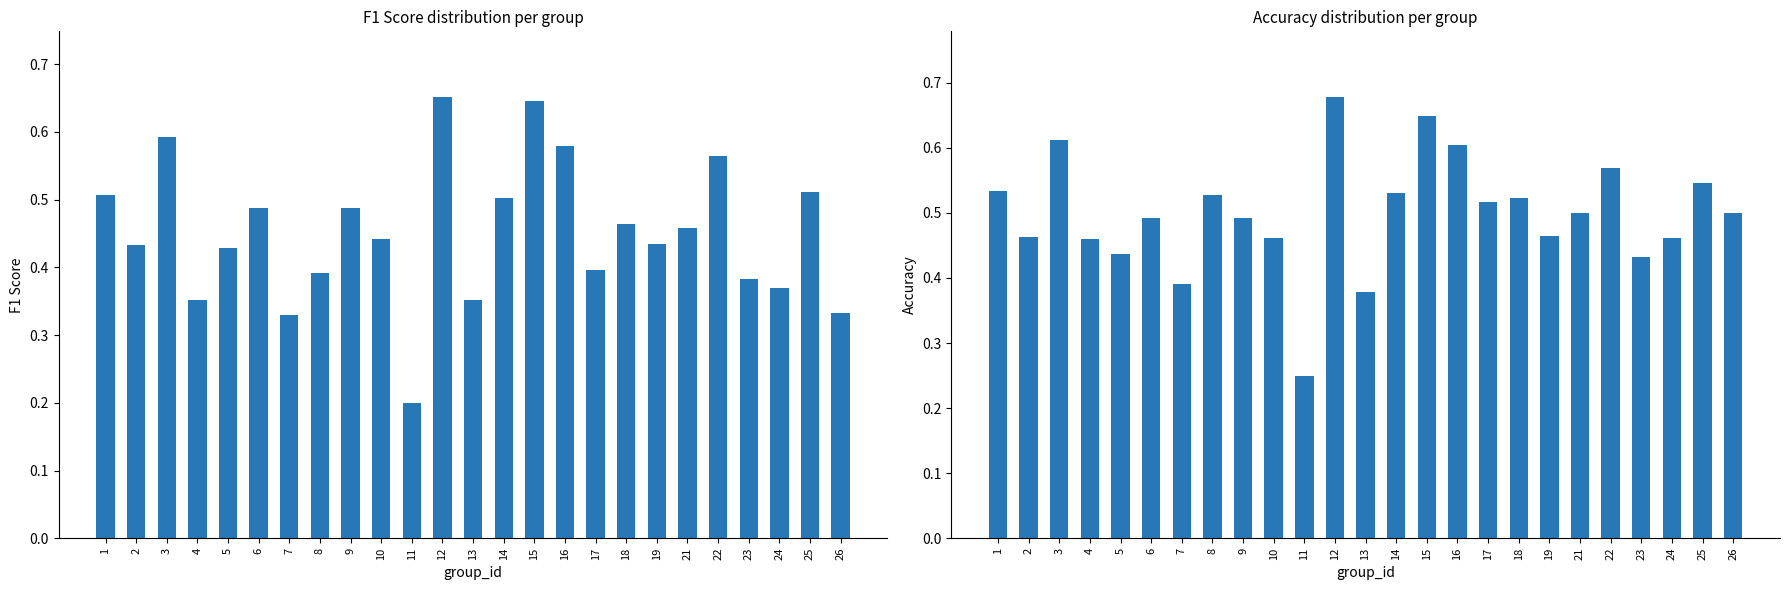

Is the value of accuracy at 11 greater than the value of f1 at 24?

No